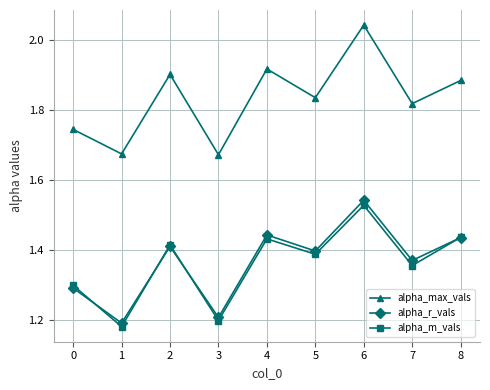

Count the alpha_m_vals values in the range 1 to 2.

9